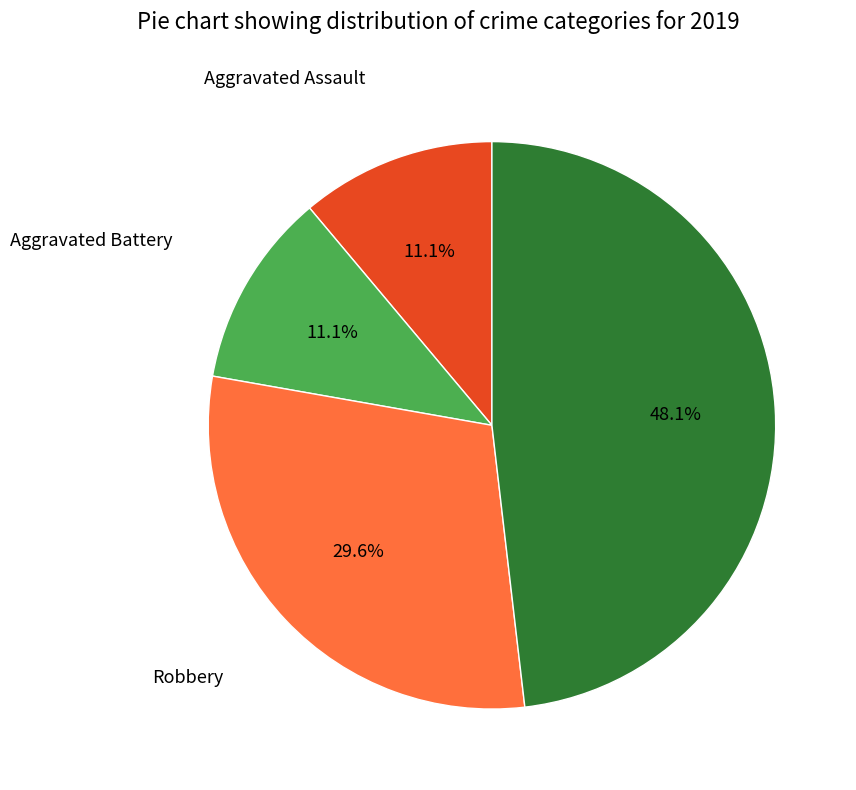

Does any single category account for the majority?

No